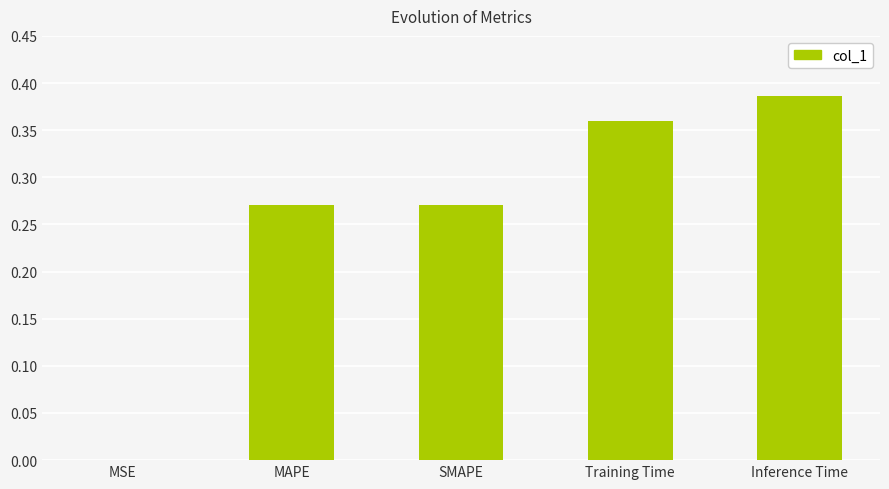

What is the sum of all values?

1.3